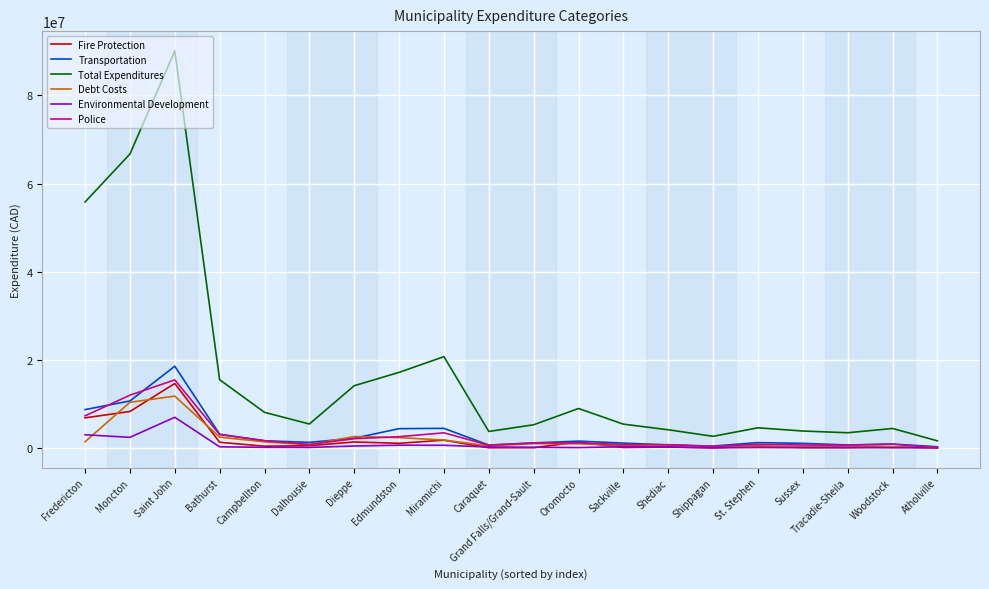

Which category has the highest value in the Total Expenditures series?

Saint John